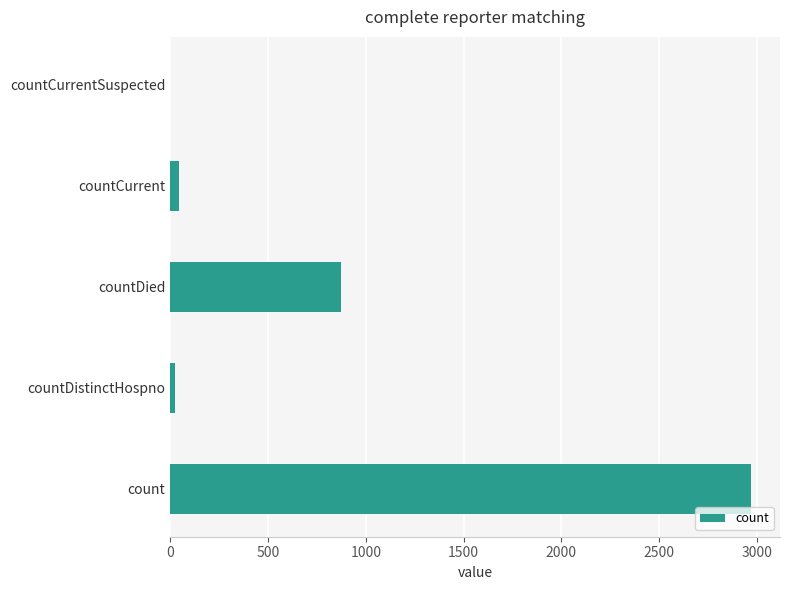

Are the bars horizontal?

Yes